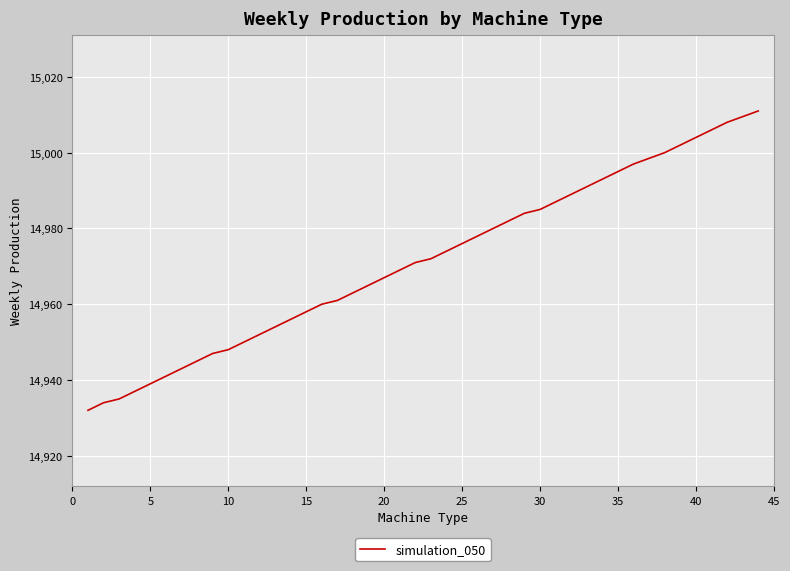

Reading right to left, list all the values displayed in this chart.

15011	15008	15006	15004	15000	14997	14995	14993	14991	14989	14987	14985	14984	14982	14980	14978	14976	14974	14972	14971	14969	14967	14965	14963	14961	14960	14956	14954	14952	14950	14948	14947	14945	14943	14941	14939	14937	14935	14934	14932